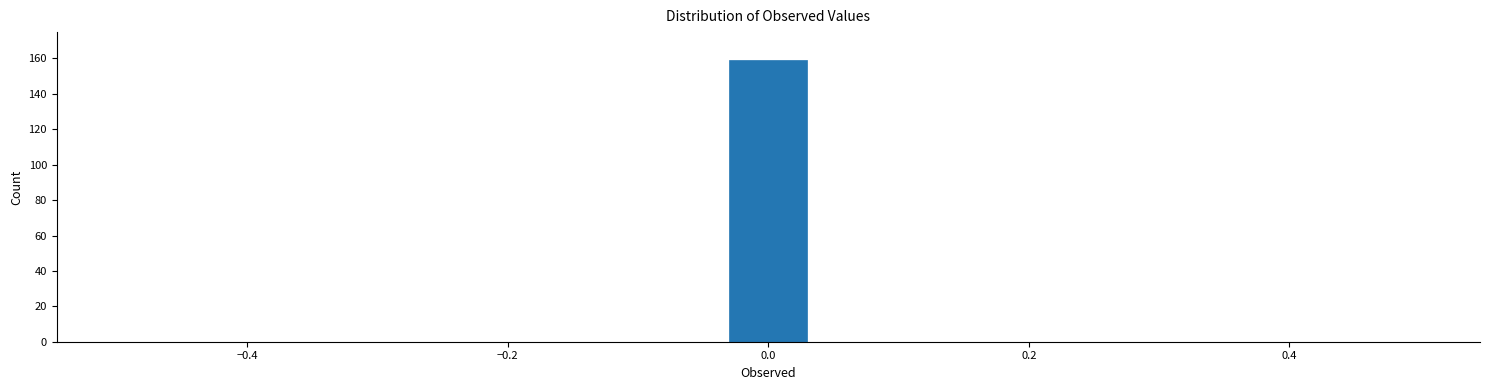

Around what value on the x-axis is the tallest bar? Give the approximate position of its centre, as read against the axis.

0.00